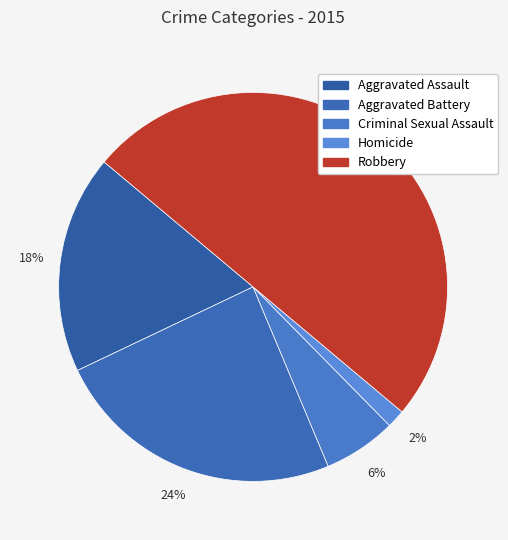

Which slice is the largest?

Robbery